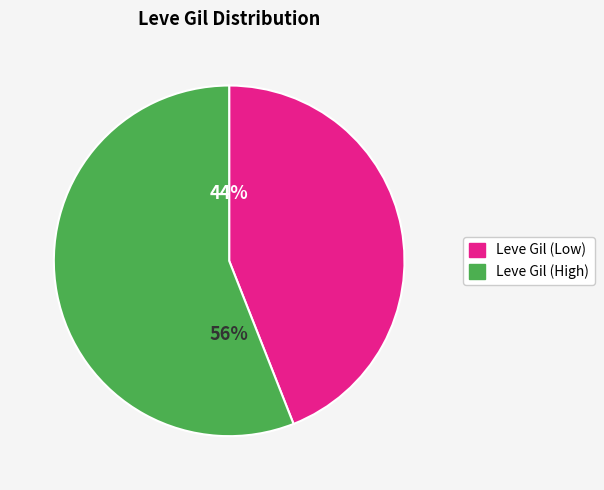

Does any single category account for the majority?

Yes